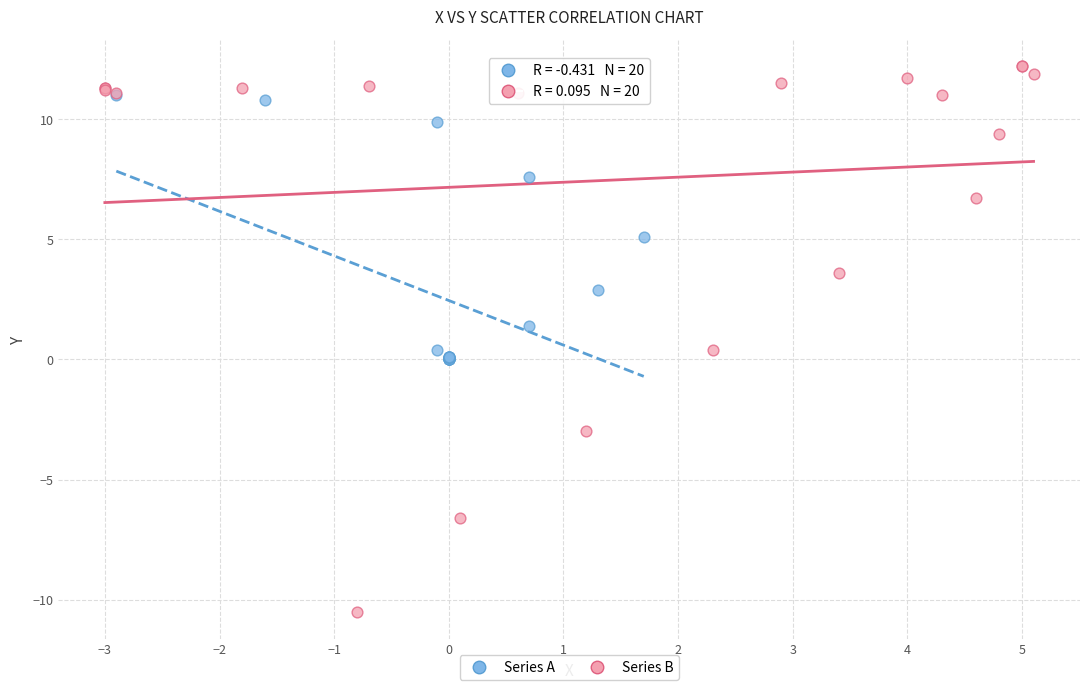

Which series has the widest spread of Y values?

Series B